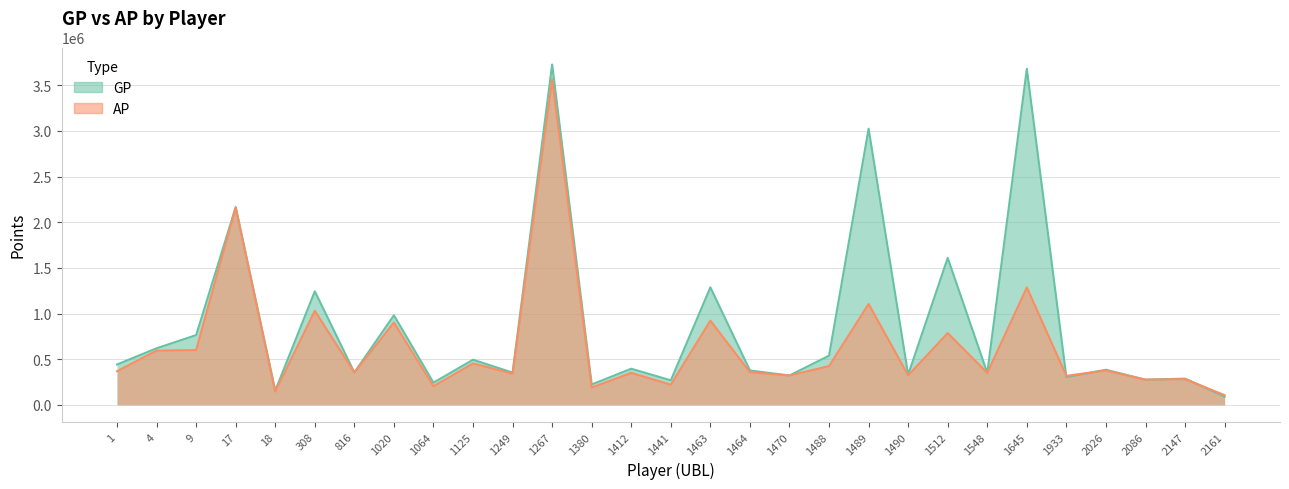

True or false: AP has a value of 375812 at 2147.

False